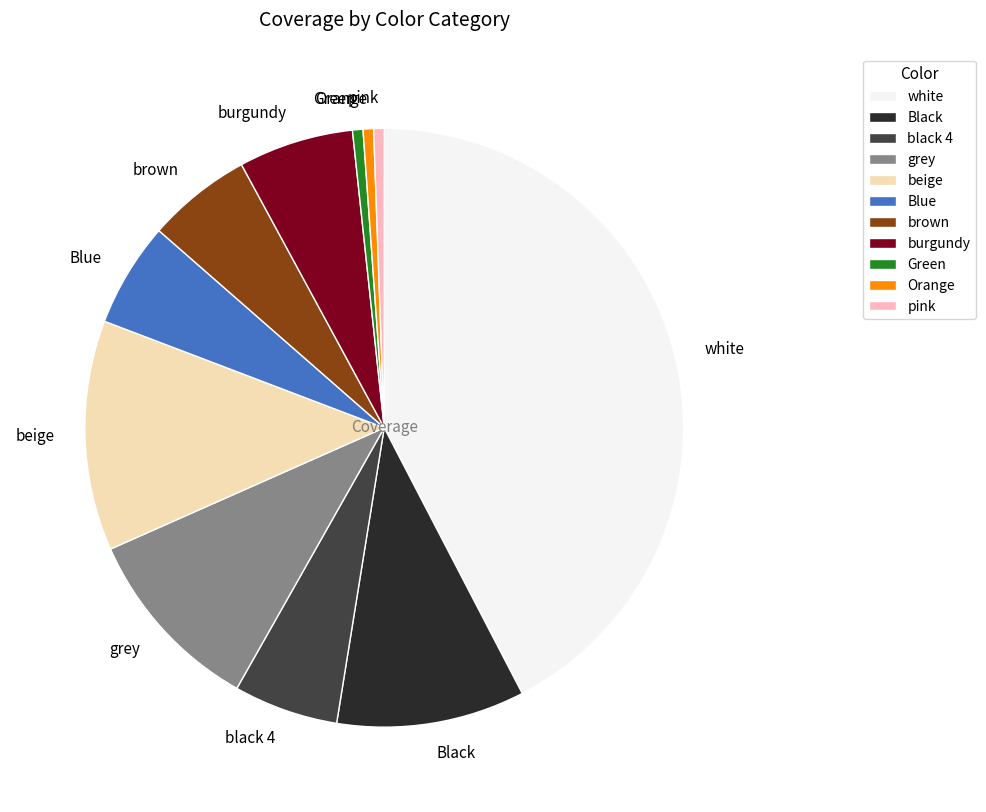

Approximately how many times larger is the value at black 4 compared to Blue?

1.0